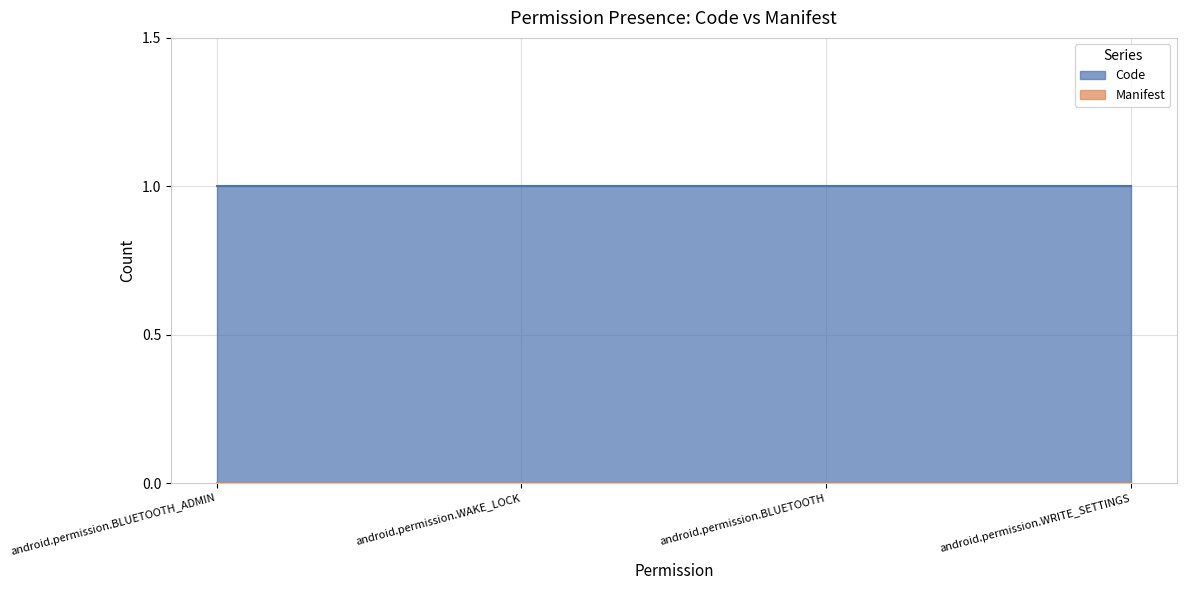

Is it true that Manifest equals 0 at android.permission.WAKE_LOCK?

True